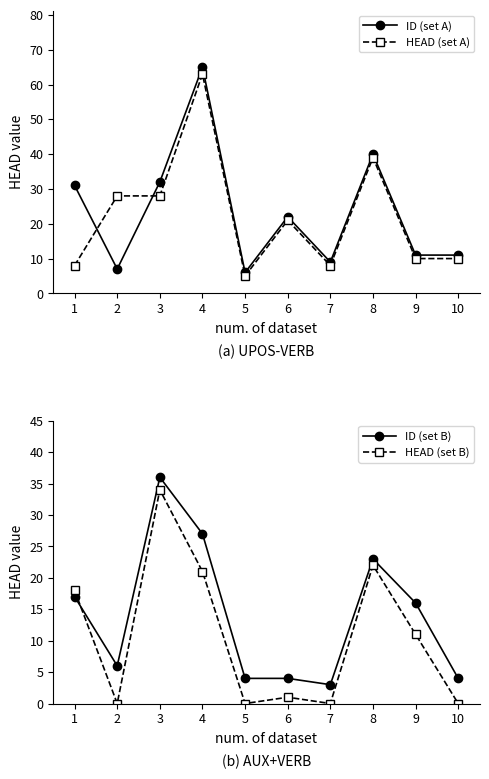

Between which two adjacent categories do ID (set A) and HEAD (set A) first intersect?

1 and 2